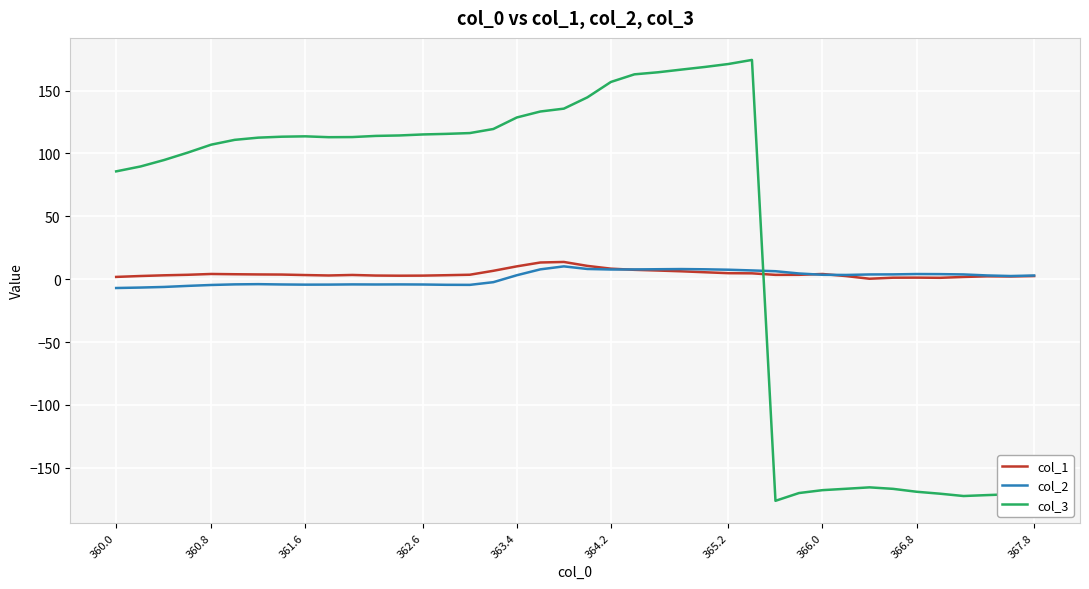

Which series has the largest total across all categories?

col_3